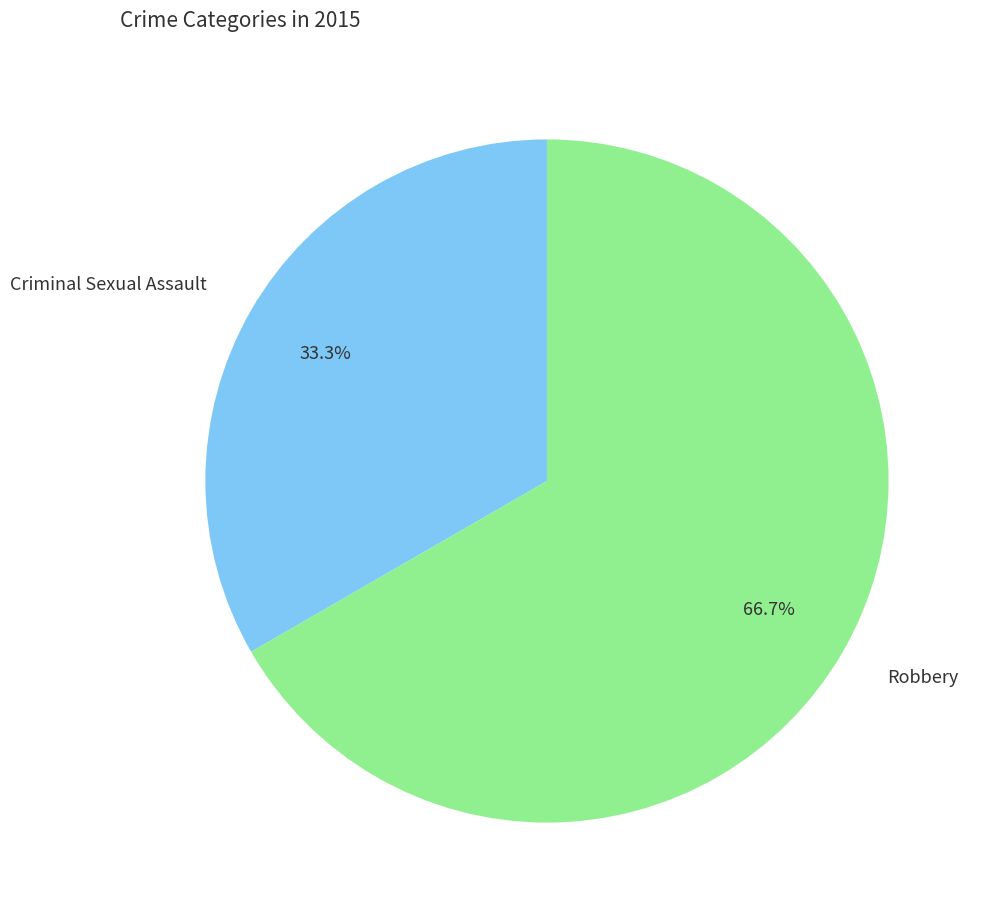

Rank the categories by value from lowest to highest.

Criminal Sexual Assault, Robbery